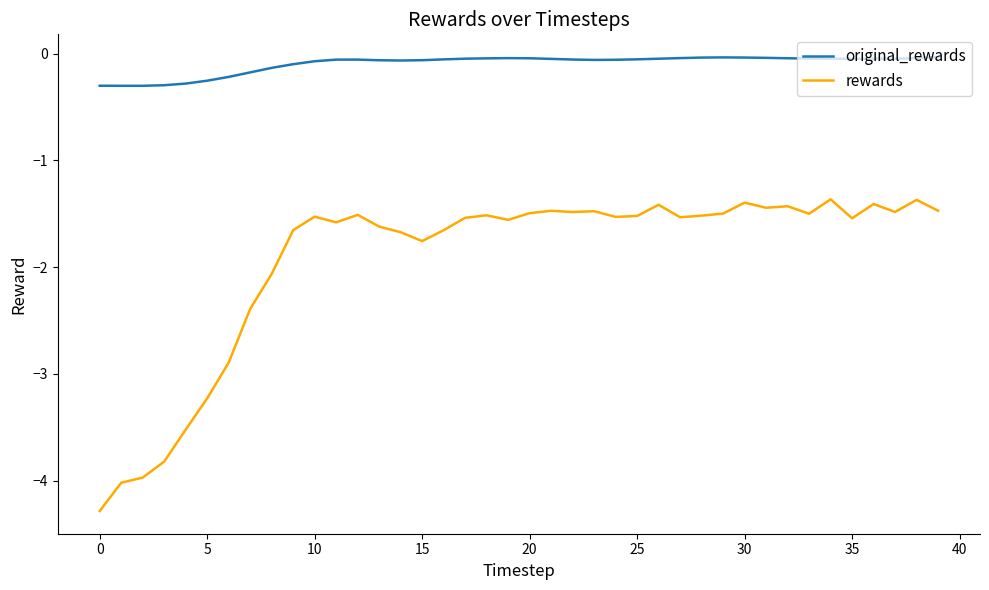

Which series has the widest spread of values?

rewards